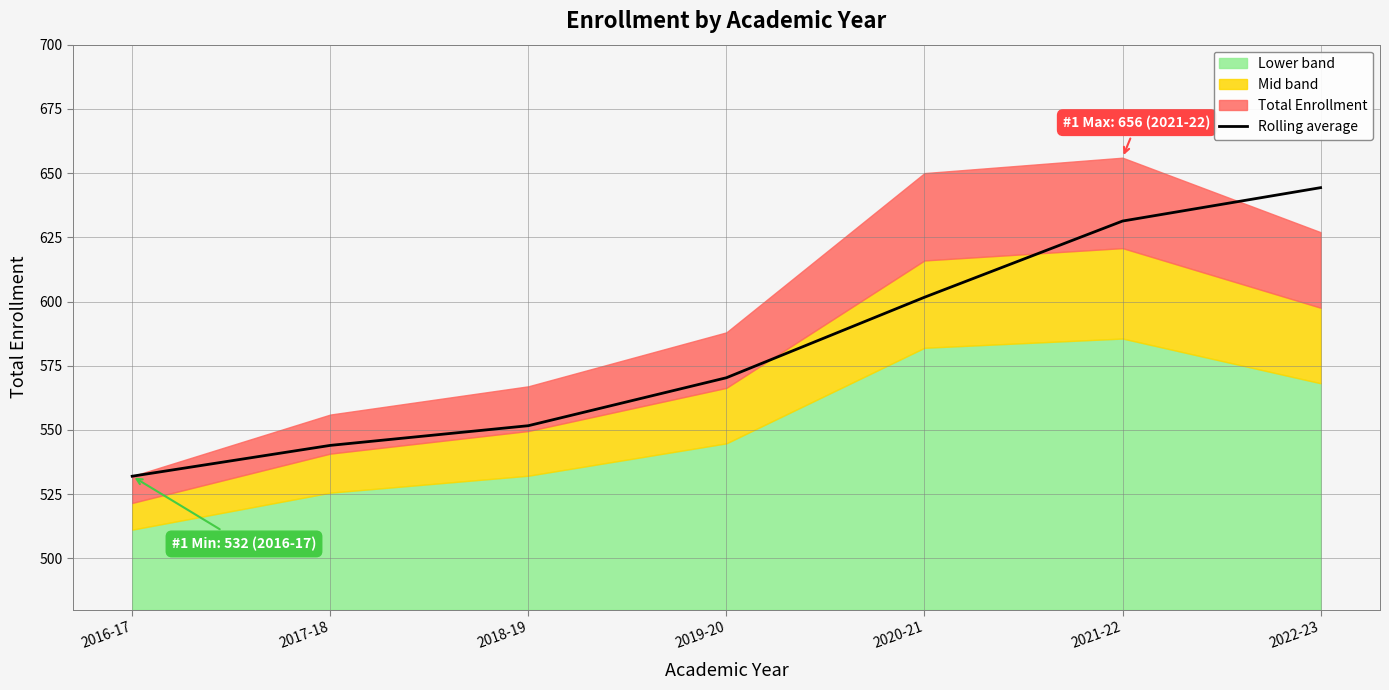

What value does the data have at 2018-19?

551.7